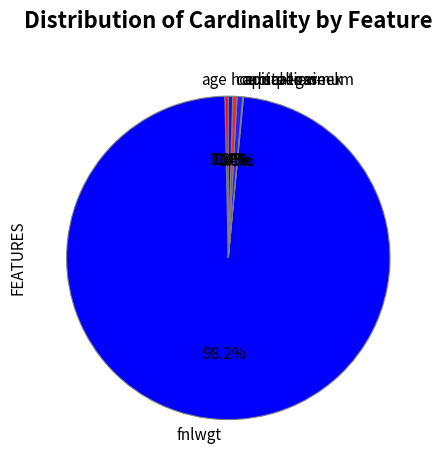

To the nearest percent, what percentage of the pie is fnlwgt?

98%